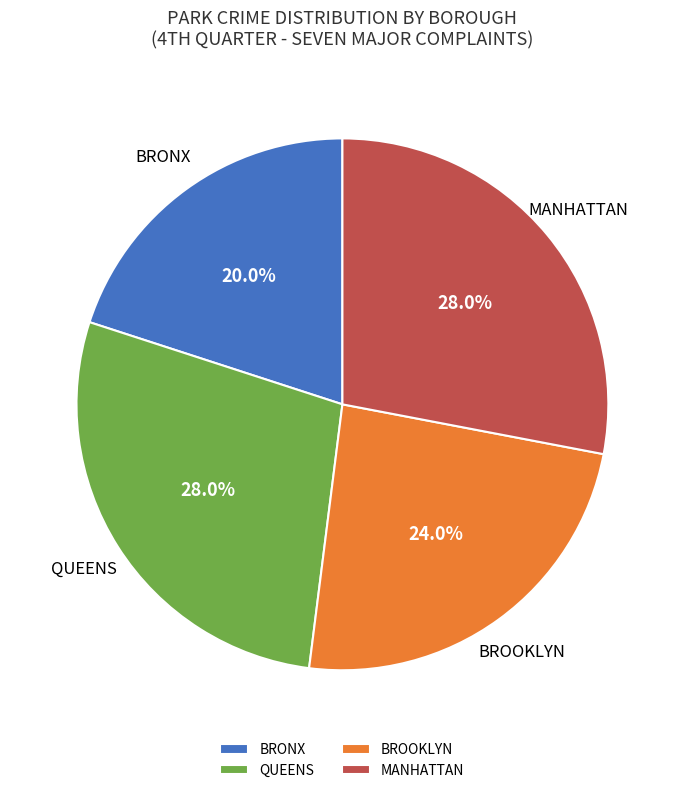

Count the number of slices in the pie.

4